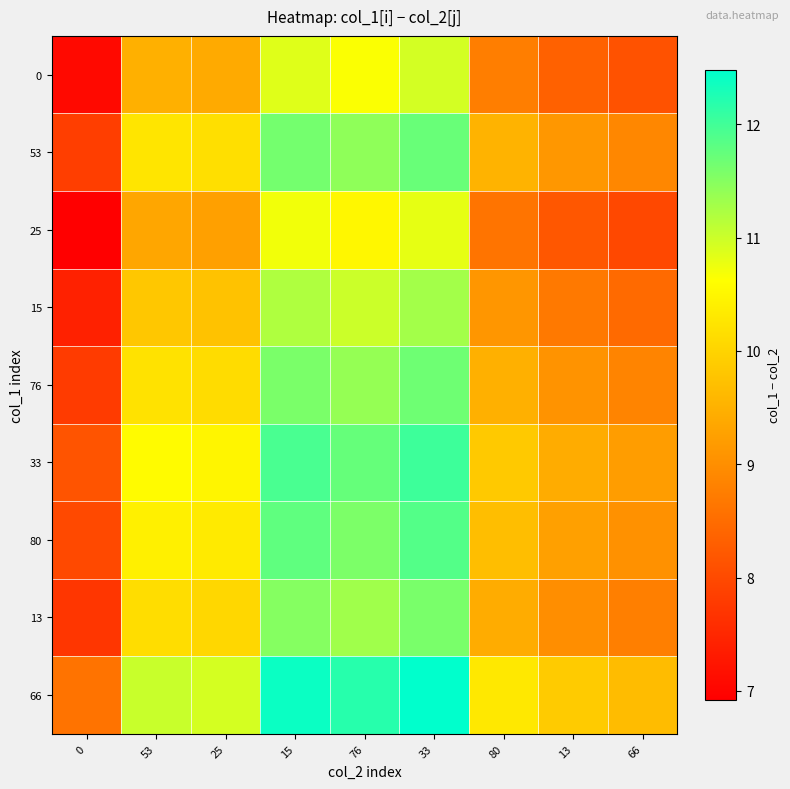

At which category does the chart reach its peak across all series?

33